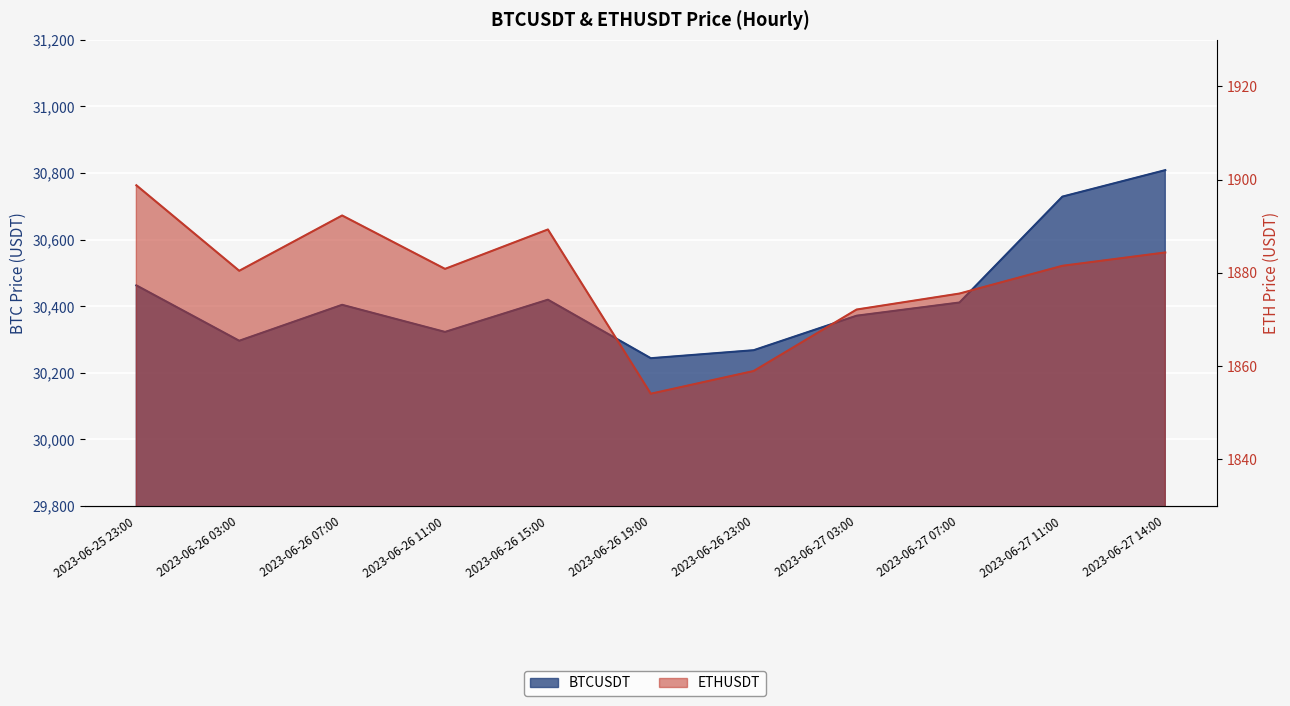

What is the difference between the second highest and minimum values in the ETHUSDT series?

38.2